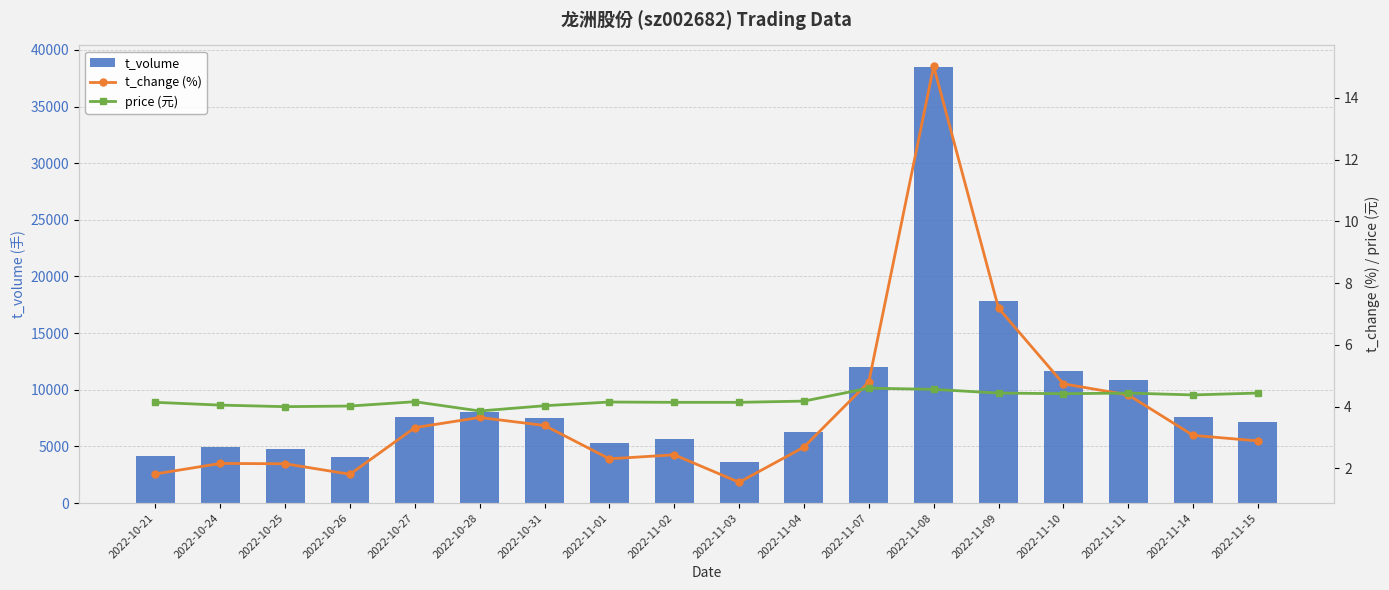

The t_change (%) series shows 2.3 at 2022-11-01. True or false?

True